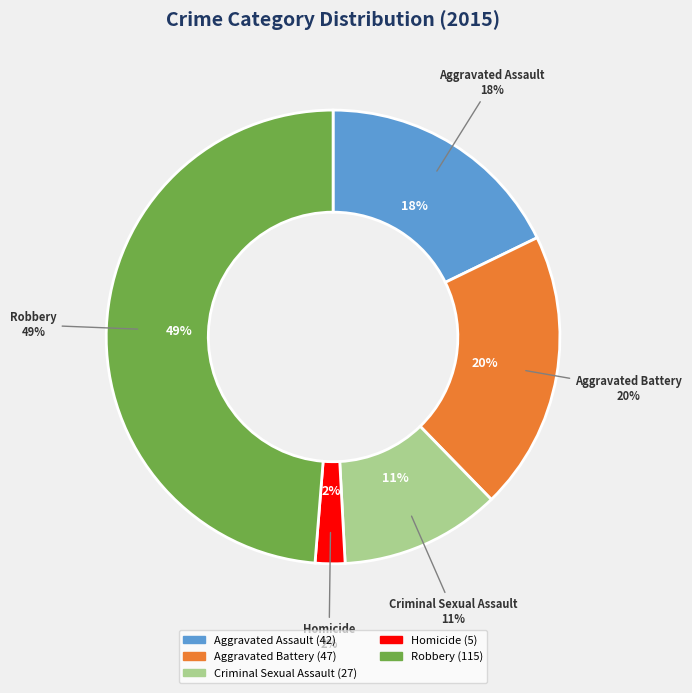

To the nearest percent, what is the difference between the Criminal Sexual Assault and Homicide slice percentages?

9%